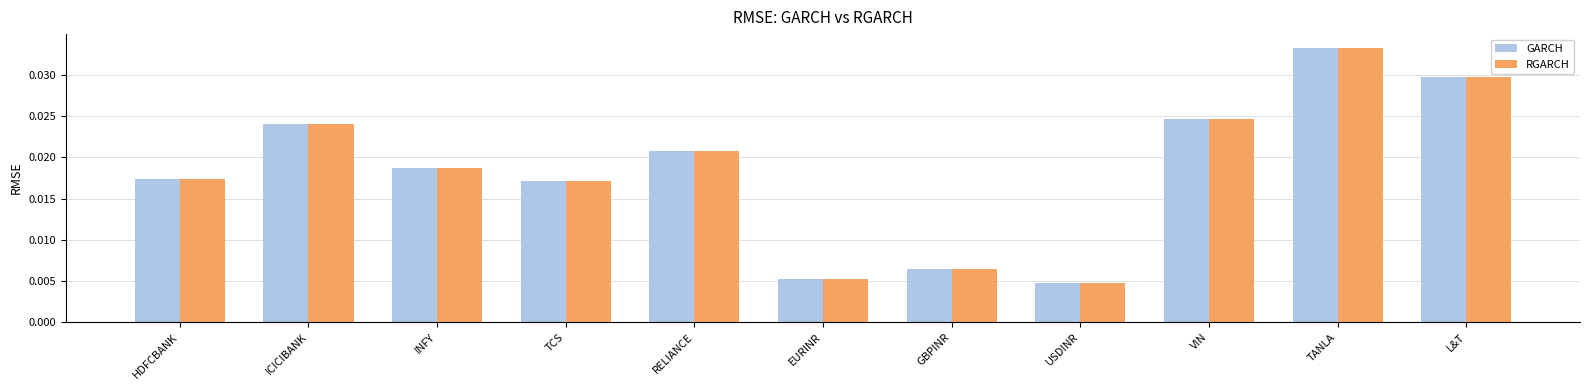

Is the value of RGARCH at USDINR greater than the value of GARCH at HDFCBANK?

No